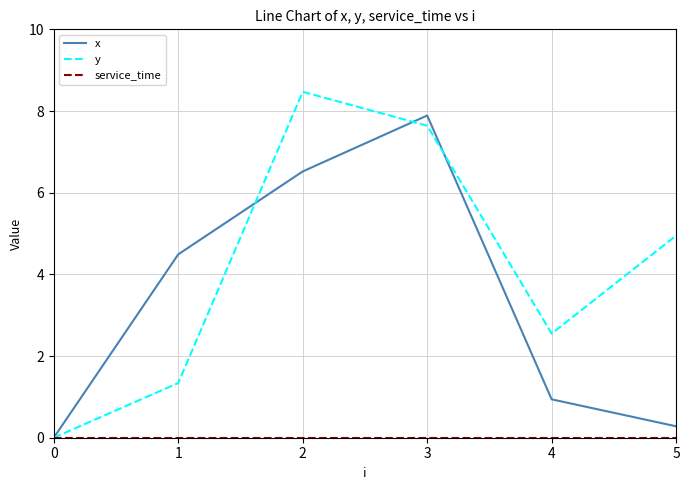

List the labels in order of x value, smallest first.

0, 5, 4, 1, 2, 3